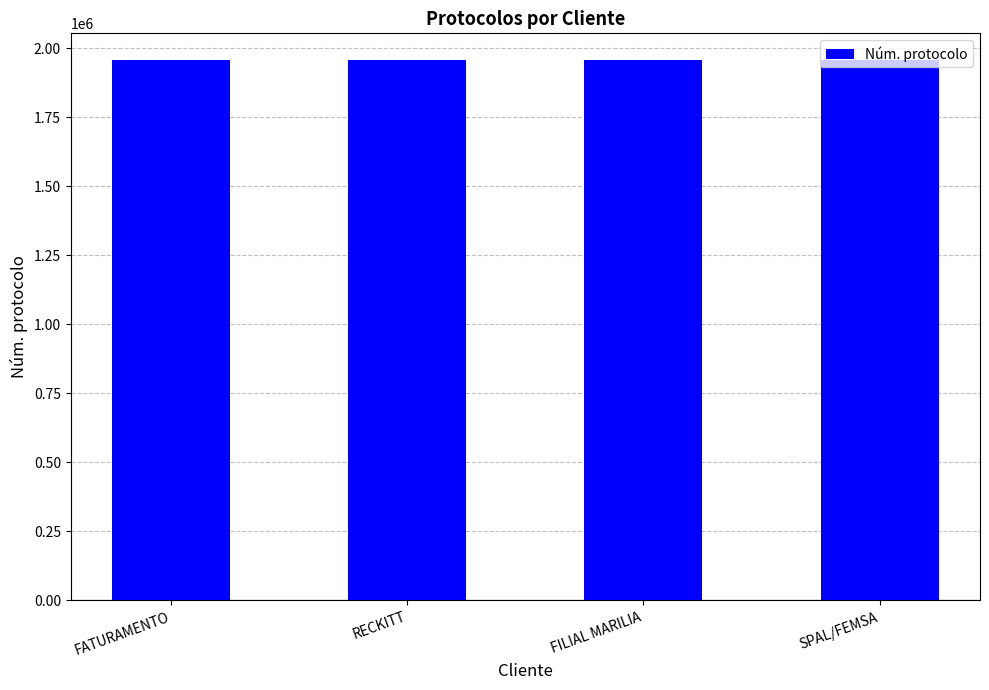

What is the change in value from FATURAMENTO to SPAL/FEMSA?

+122